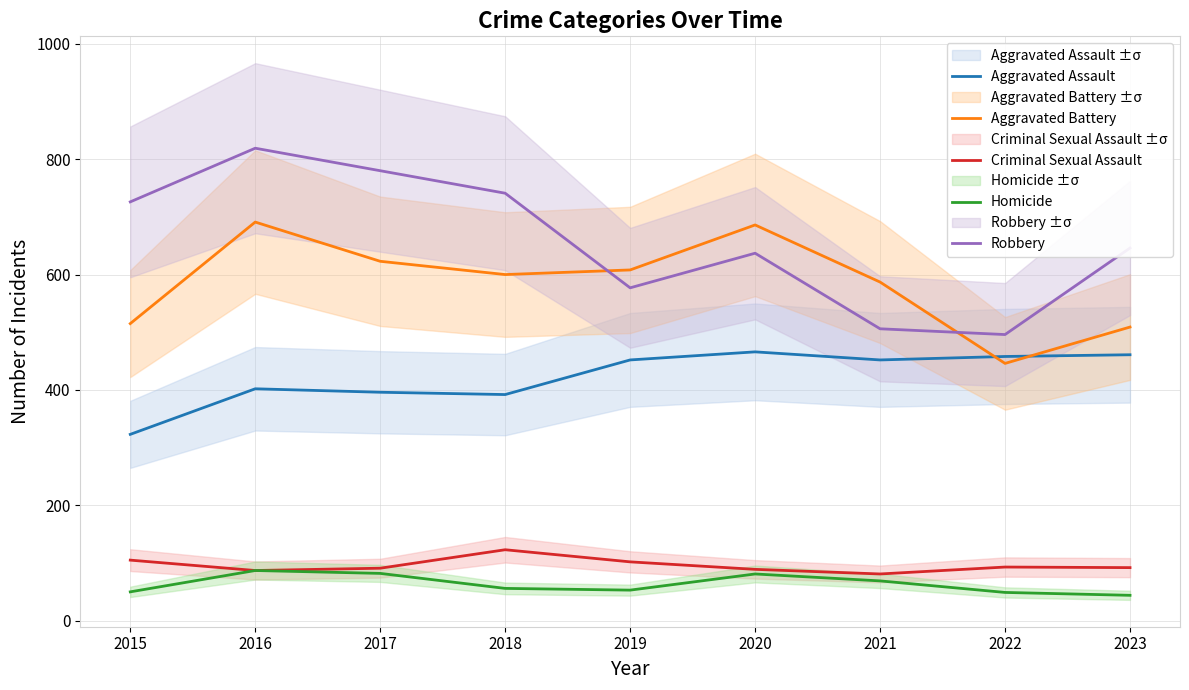

How many categories are shown in the chart?

9